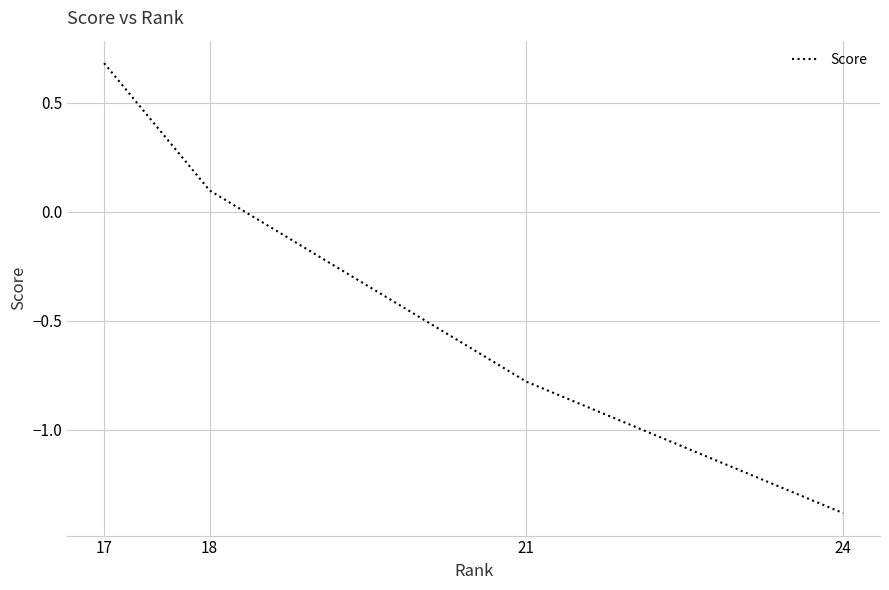

True or false: the data shows 1.0 at 17.

False